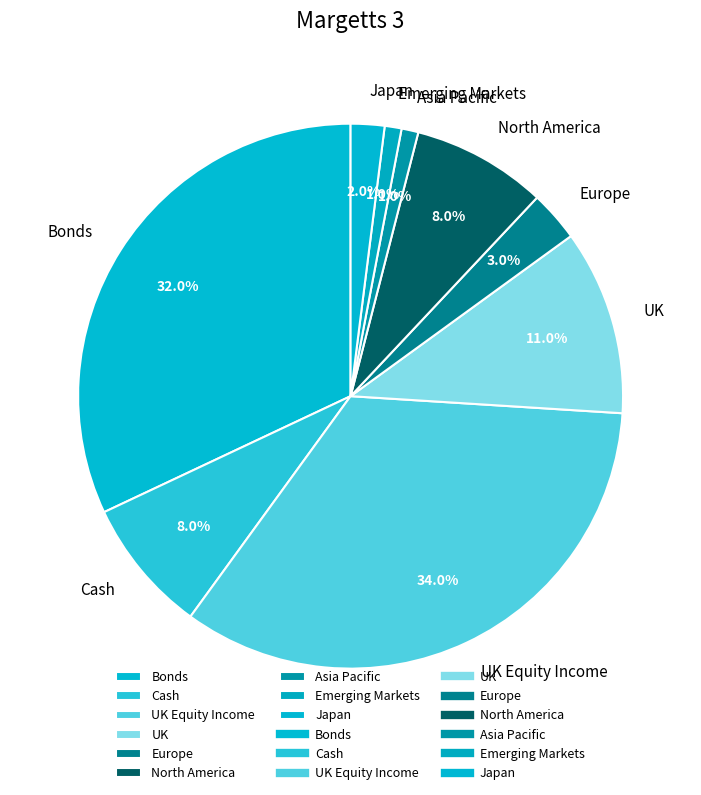

Combined, what portion of the pie is Asia Pacific and UK Equity Income?

35.0%